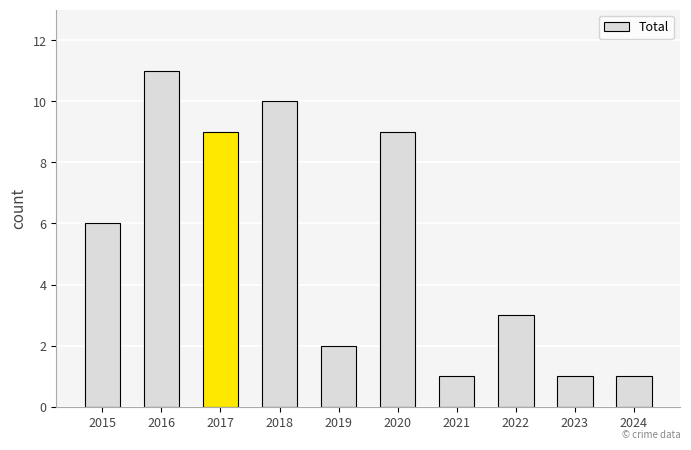

Read the value at 2023.

1